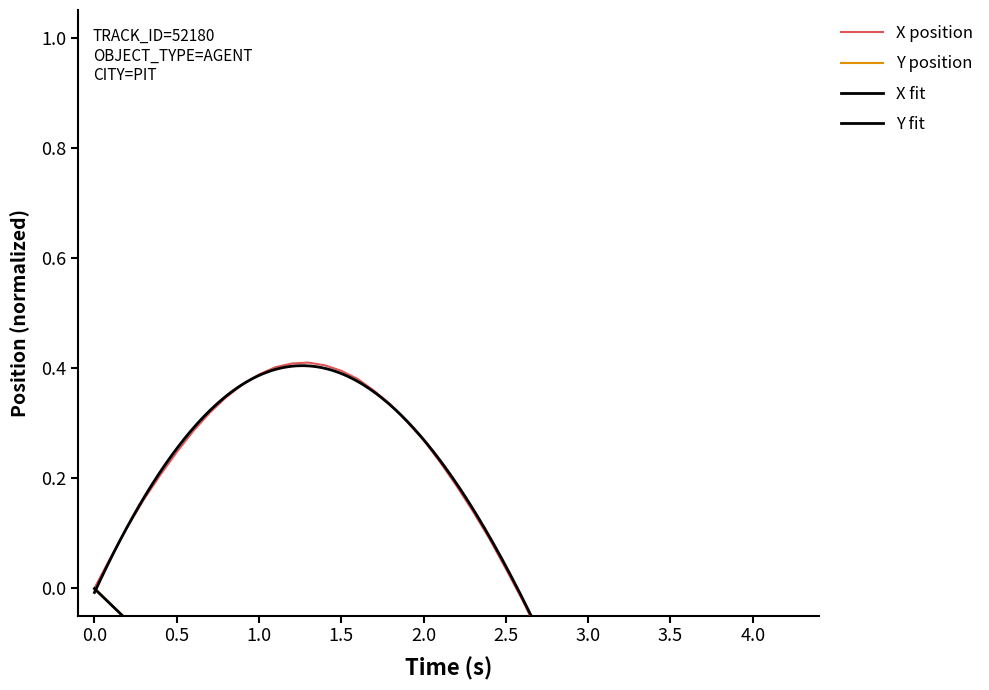

What is the value of the Y point at the 20th from the left?

-0.5